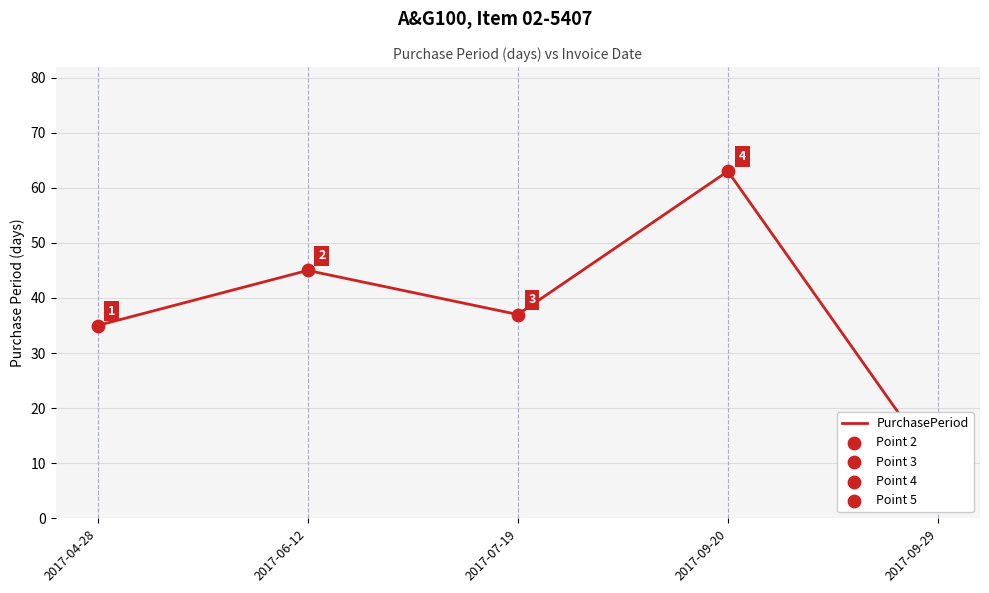

What is the change in value from 2017-04-28 to 2017-09-20?

+28